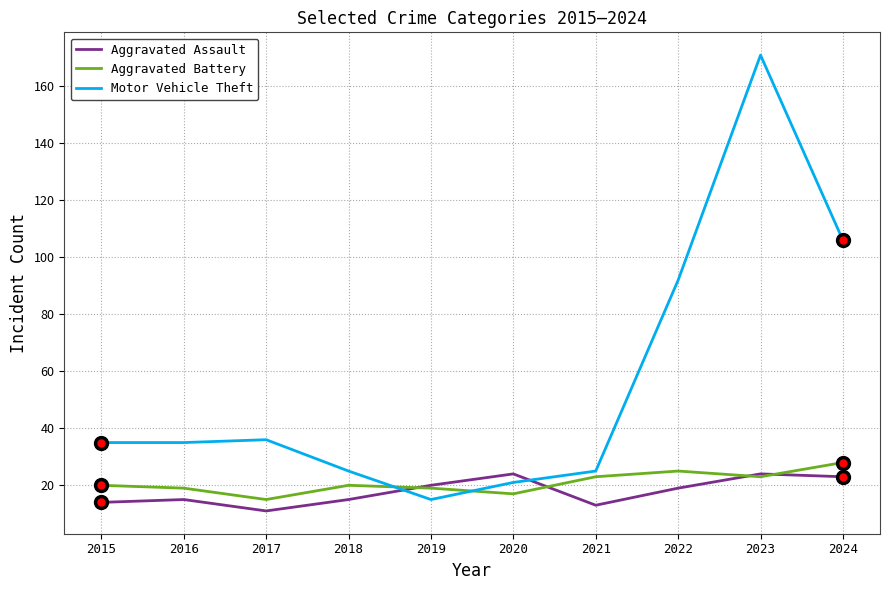

What is the approximate value of Aggravated Assault at 2020?

24